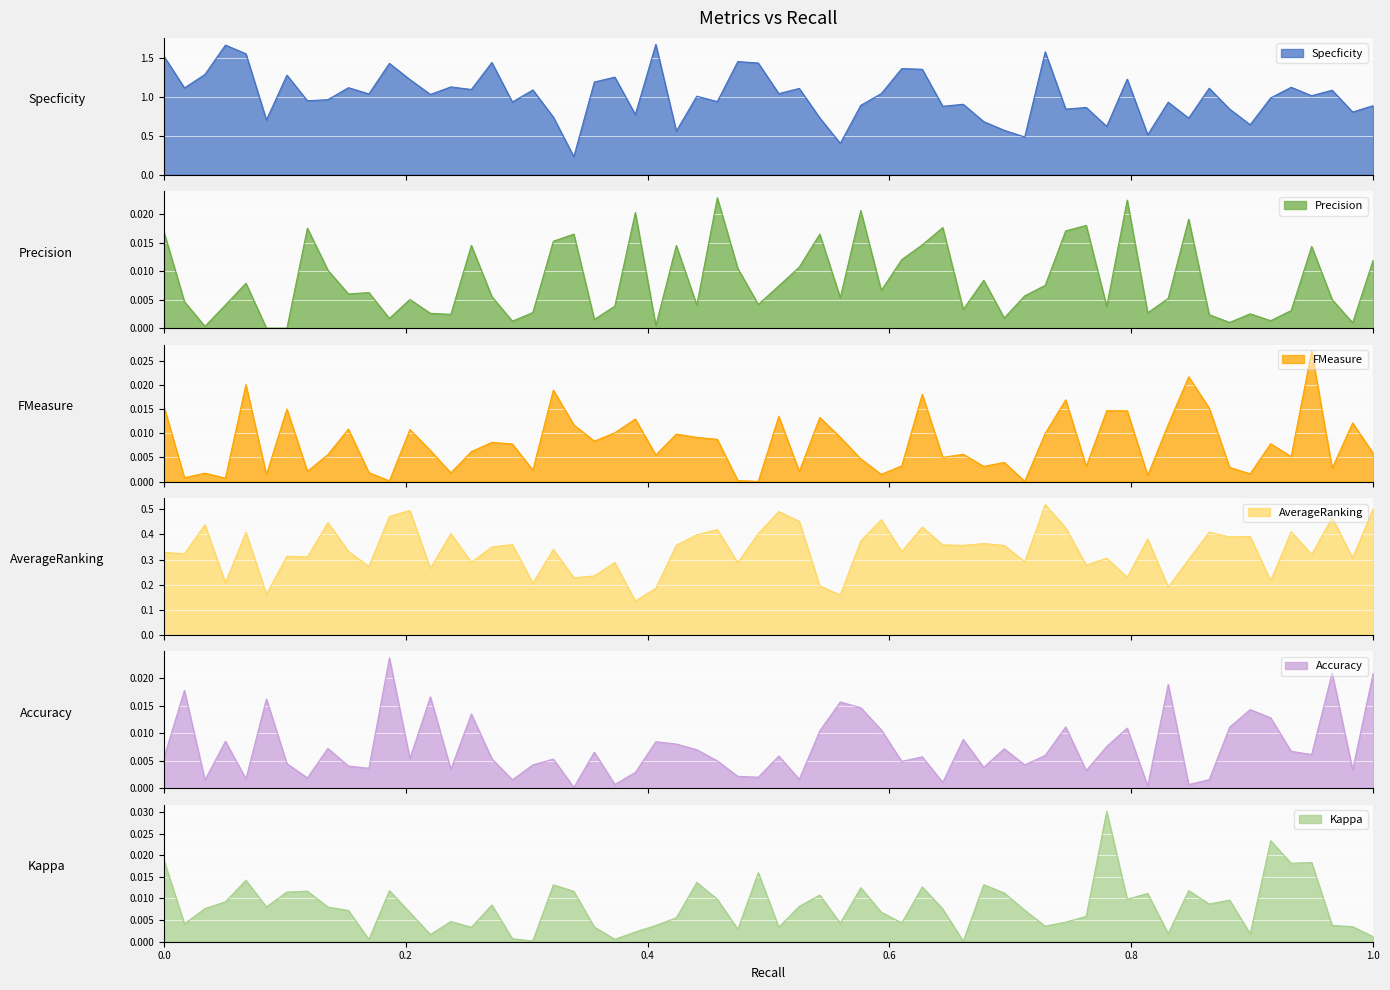

Is the value of Specficity at 0.0 greater than the value of Kappa at 0.0?

Yes